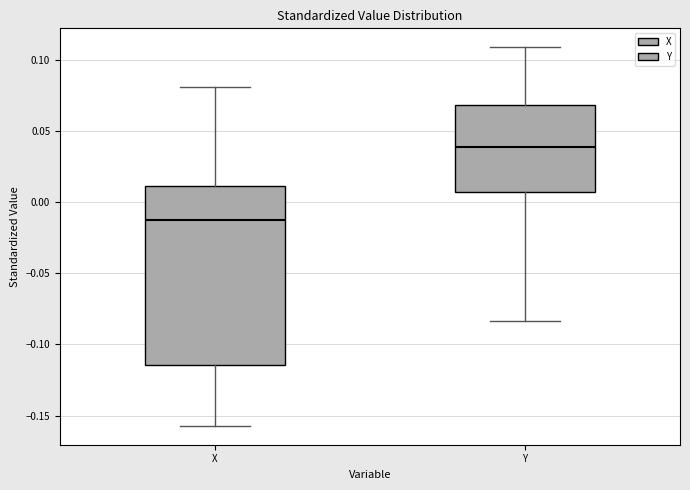

Reading left to right, read every box against the y-axis: the position of its median line, the range the box covers, and the ends of its whiskers. The values are not printed on the chart, so give them approximately, as read against the axis.

X: median -0.015, box -0.115 to 0.010, whiskers -0.155 to 0.080
Y: median 0.040, box 0.005 to 0.070, whiskers -0.085 to 0.110